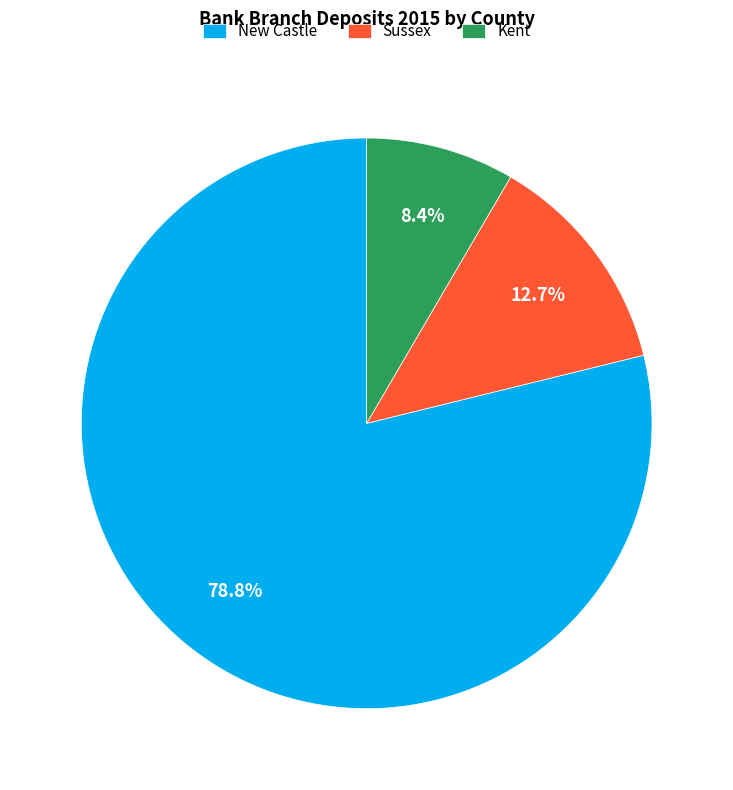

How many slices are in this pie chart?

3